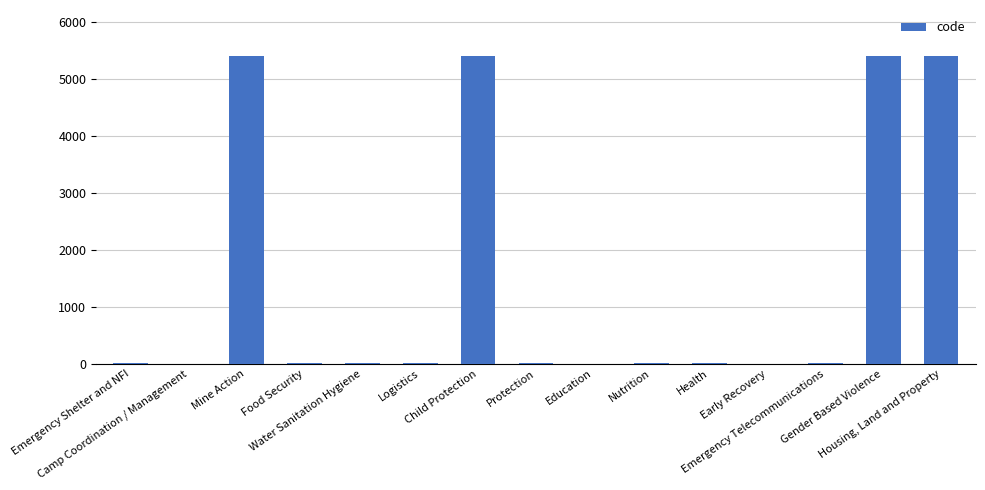

What is the change in value from Food Security to Early Recovery?

-4